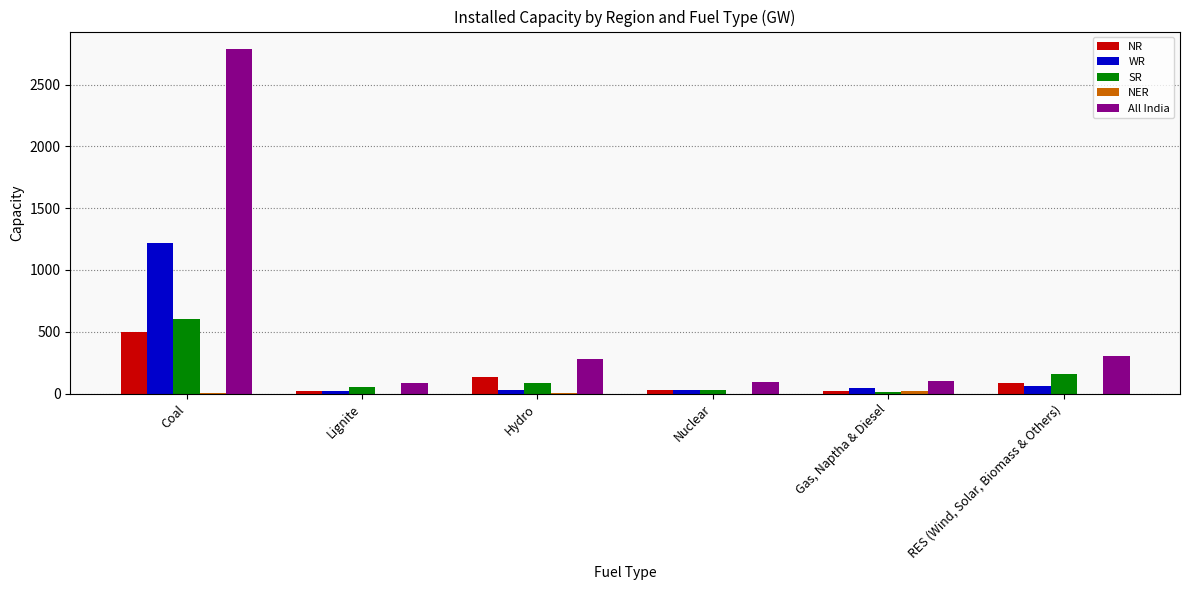

What is the highest value of the All India series?

2789